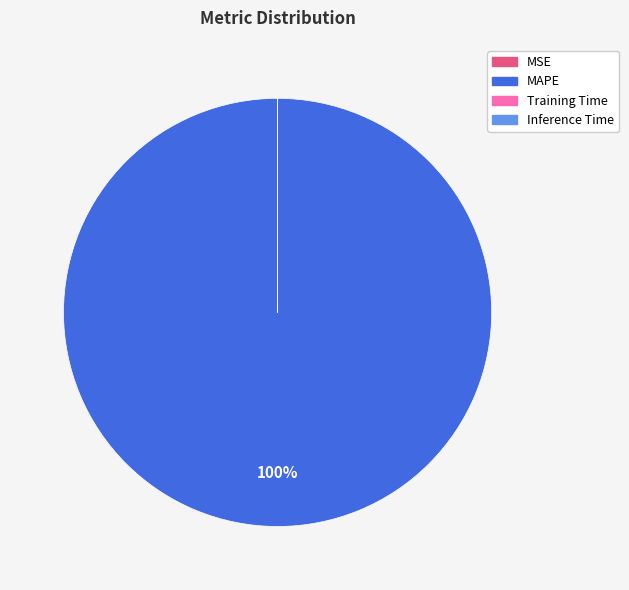

The MAPE slice represents 100% of the pie. True or false?

True